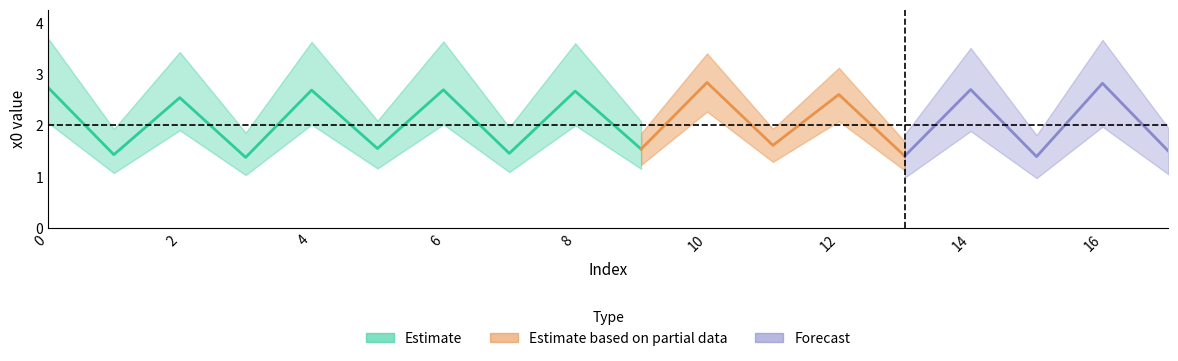

True or false: the data shows 4.6 at 0.

False